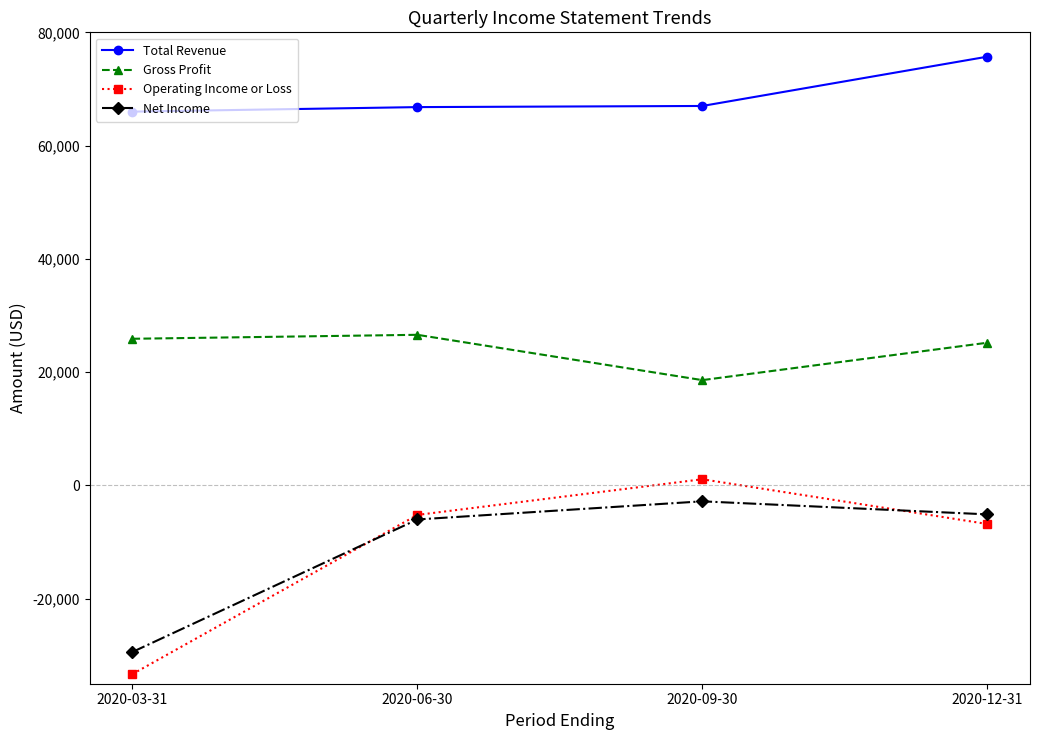

What is the difference between the second highest and second lowest values in the Operating Income or Loss series?

1600